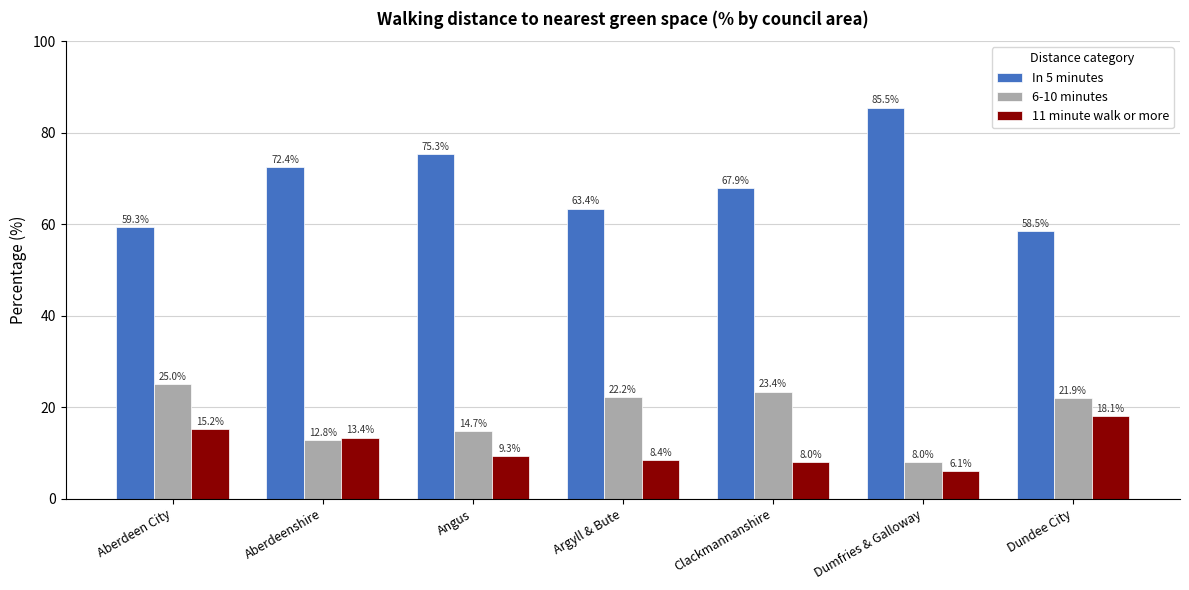

Is the value of In 5 minutes at Dundee City greater than the value of 11 minute walk or more at Angus?

Yes